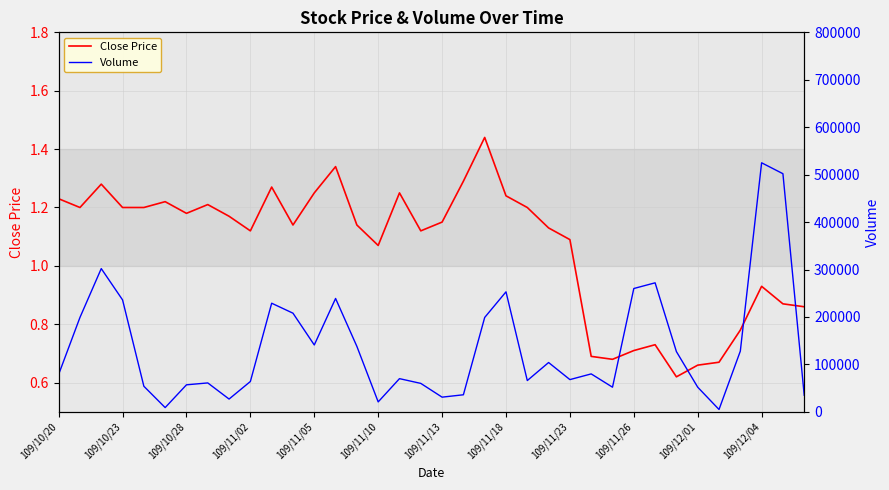

At how many categories does at least one series exceed 385068?

2